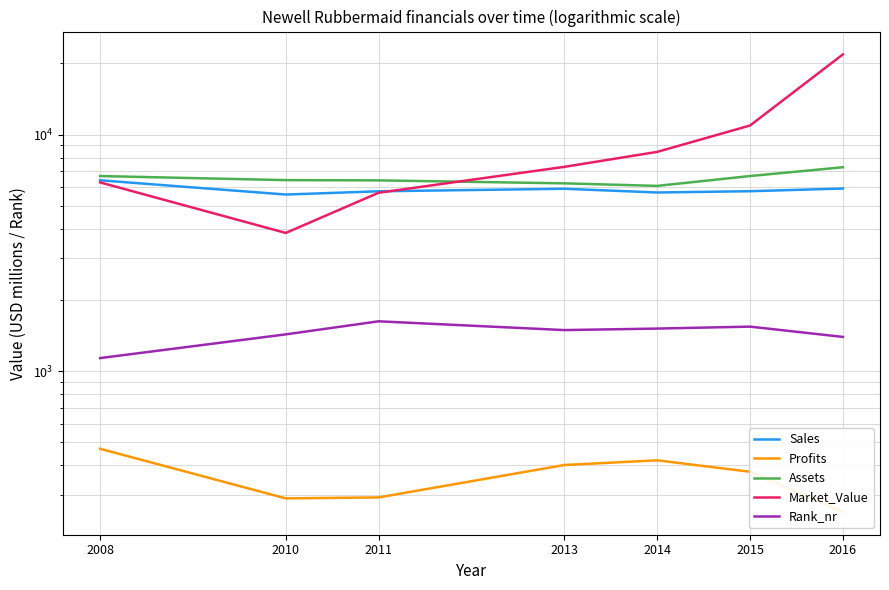

Is the value of Rank_nr at 2008 greater than the value of Market_Value at 2008?

No